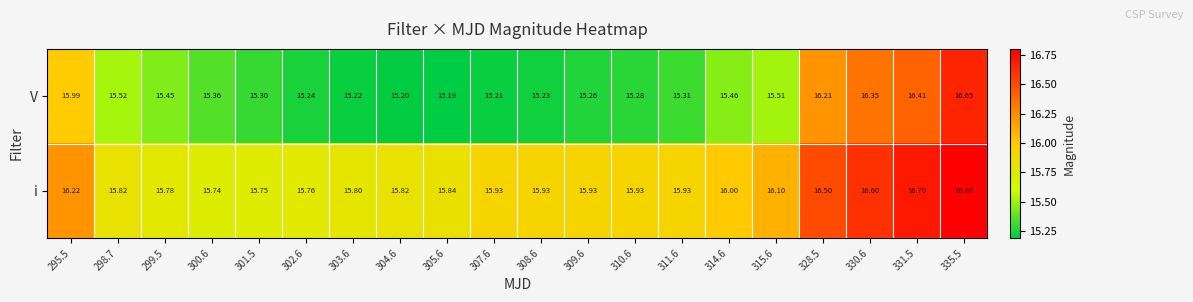

List the series in order of their peak value, lowest first.

V, i